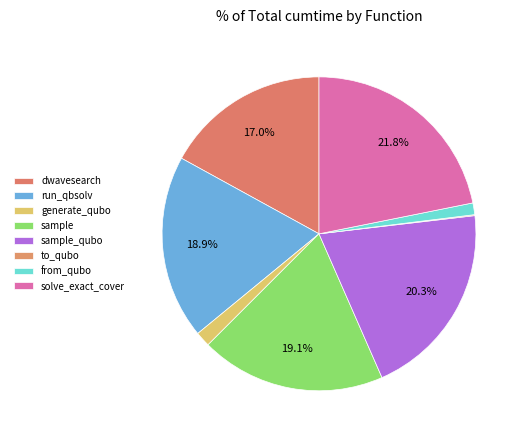

Is from_qubo the majority of the pie?

No